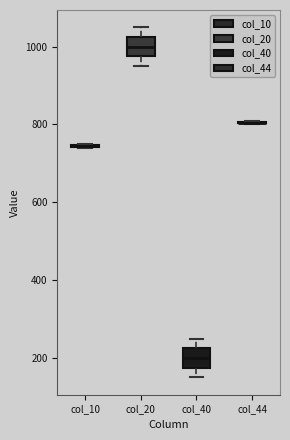

Reading left to right, read every box against the y-axis: the position of its median line, the range the box covers, and the ends of its whiskers. The values are not printed on the chart, so give them approximately, as read against the axis.

col_10: box collapsed to a line at 740, whiskers 740 to 740
col_20: median 1000, box 980 to 1020, whiskers 960 to 1040
col_40: median 200, box 180 to 220, whiskers 160 to 240
col_44: box collapsed to a line at 800, whiskers 800 to 800